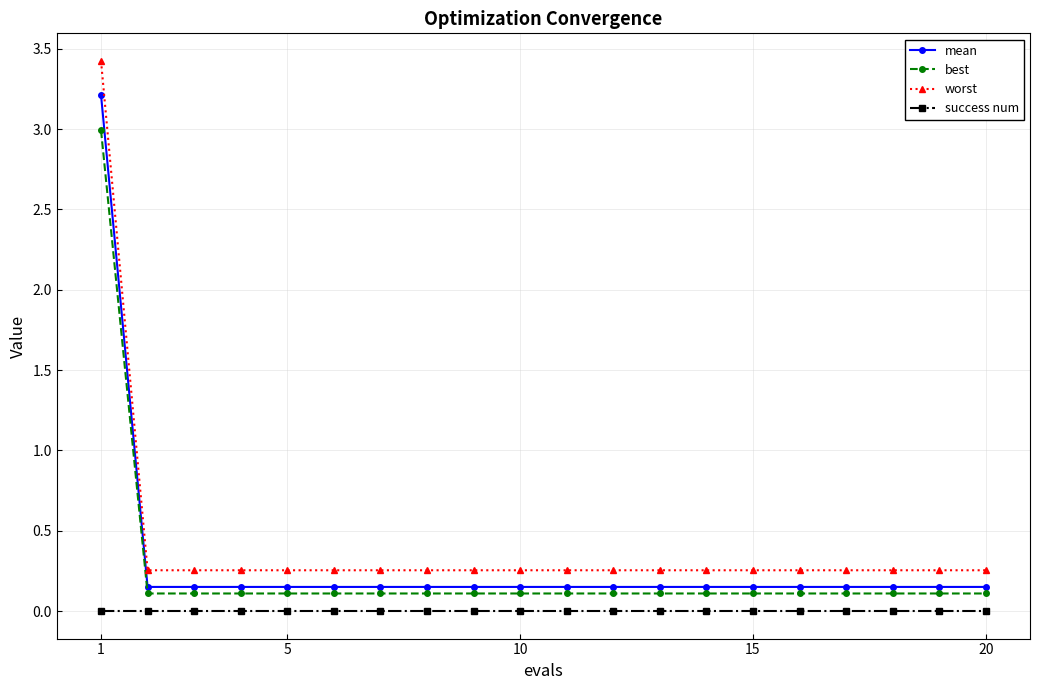

What is the value of the best point at the 1st from the left?

3.0